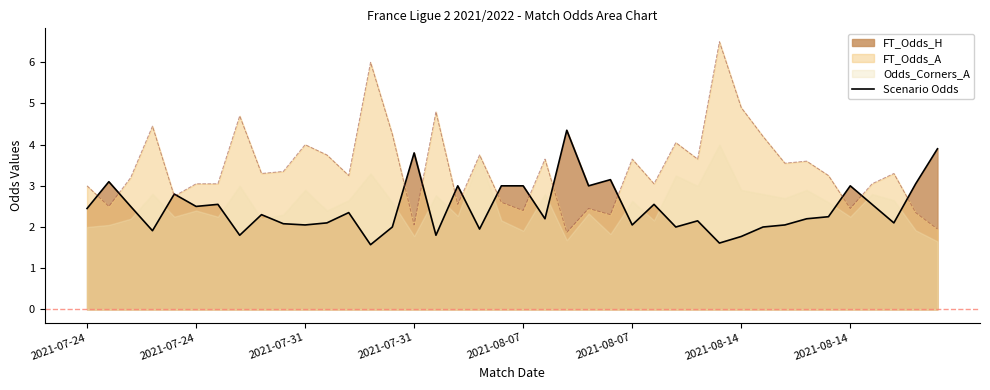

Where does the data first go above 2?

2021-07-24